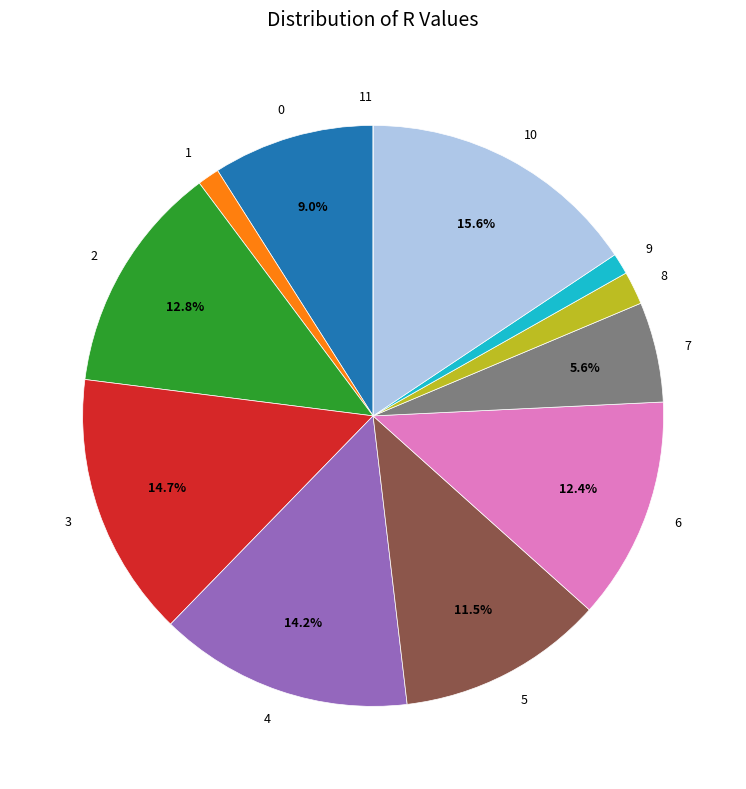

To the nearest percent, what is the difference between the largest and smallest slice percentages?

16%